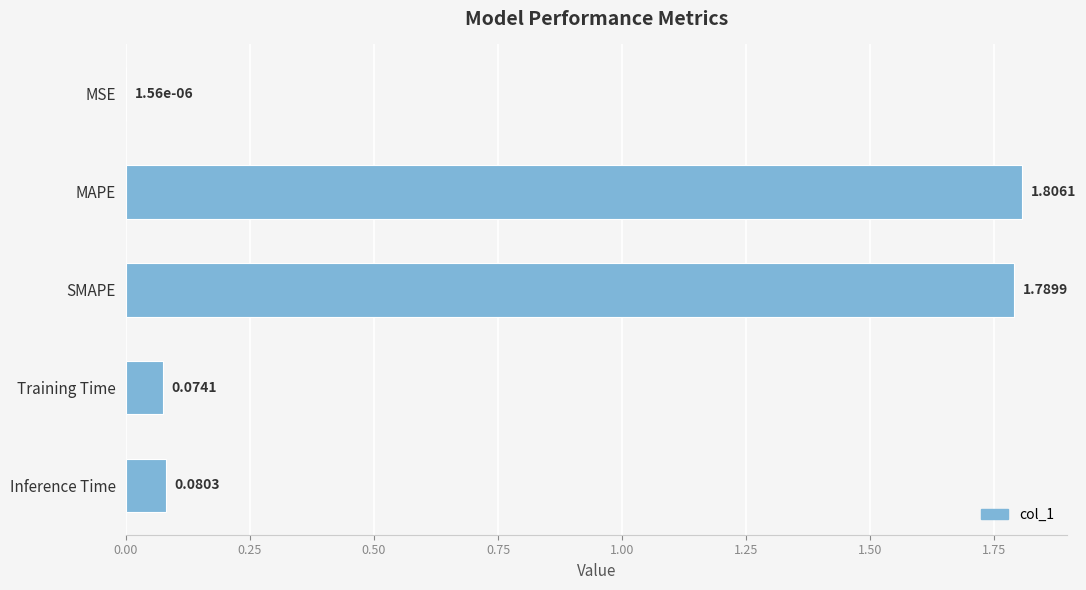

Which category has the highest value across all series?

MAPE